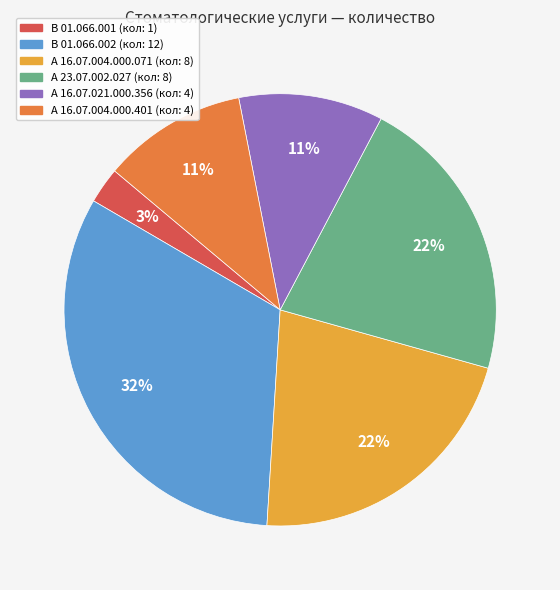

What is the largest slice in the pie chart?

В 01.066.002